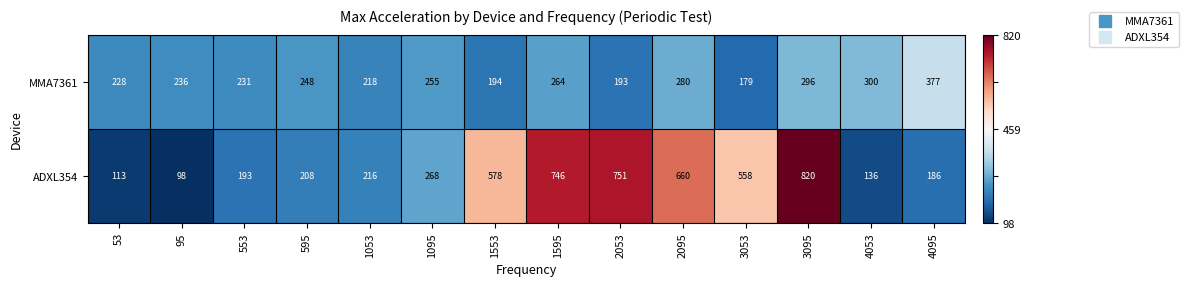

Reading left to right, transcribe all the data shown in this chart.

MMA7361: 228	236	231	248	218	255	194	264	193	280	179	296	300	377
ADXL354: 113	98	193	208	216	268	578	746	751	660	558	820	136	186